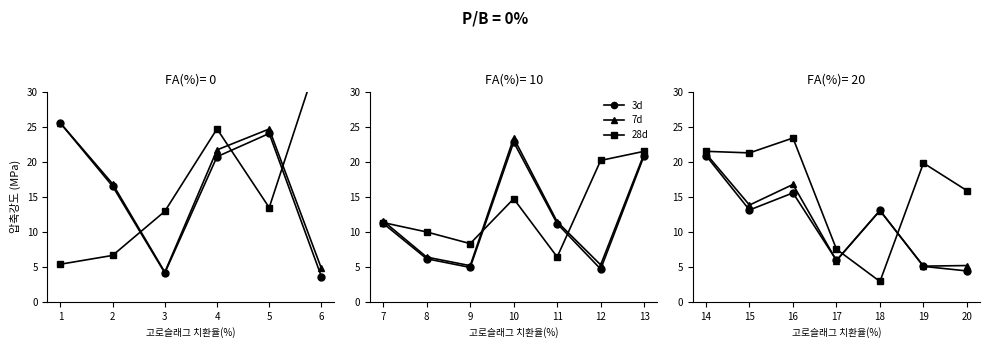

What is the value of the 28d point at the 4th from the left?

7.5